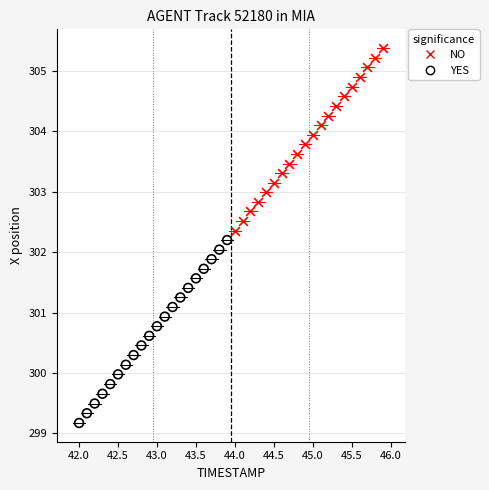

Which series reaches the maximum Y coordinate?

NO